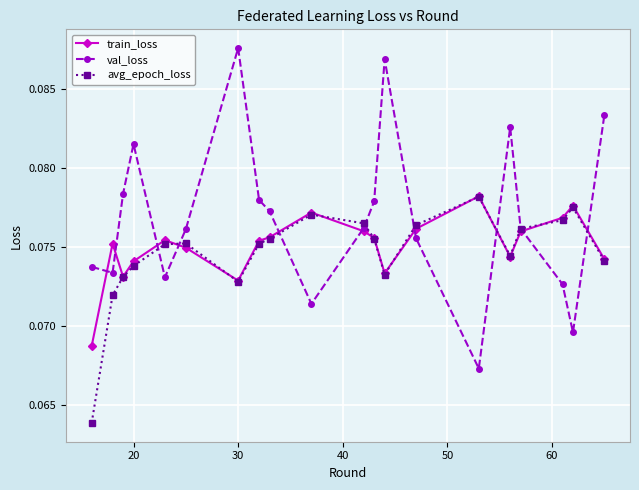

Which series has the widest spread of values?

val_loss